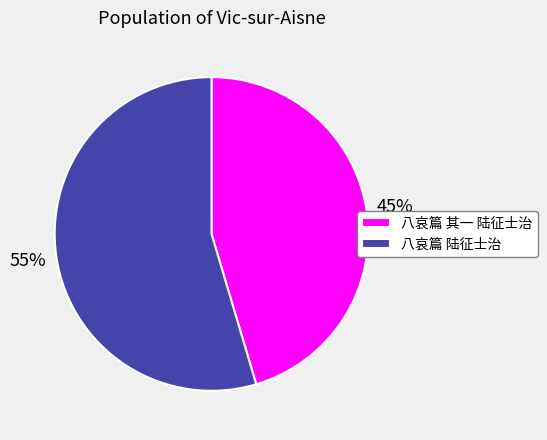

How many slices are in this pie chart?

2